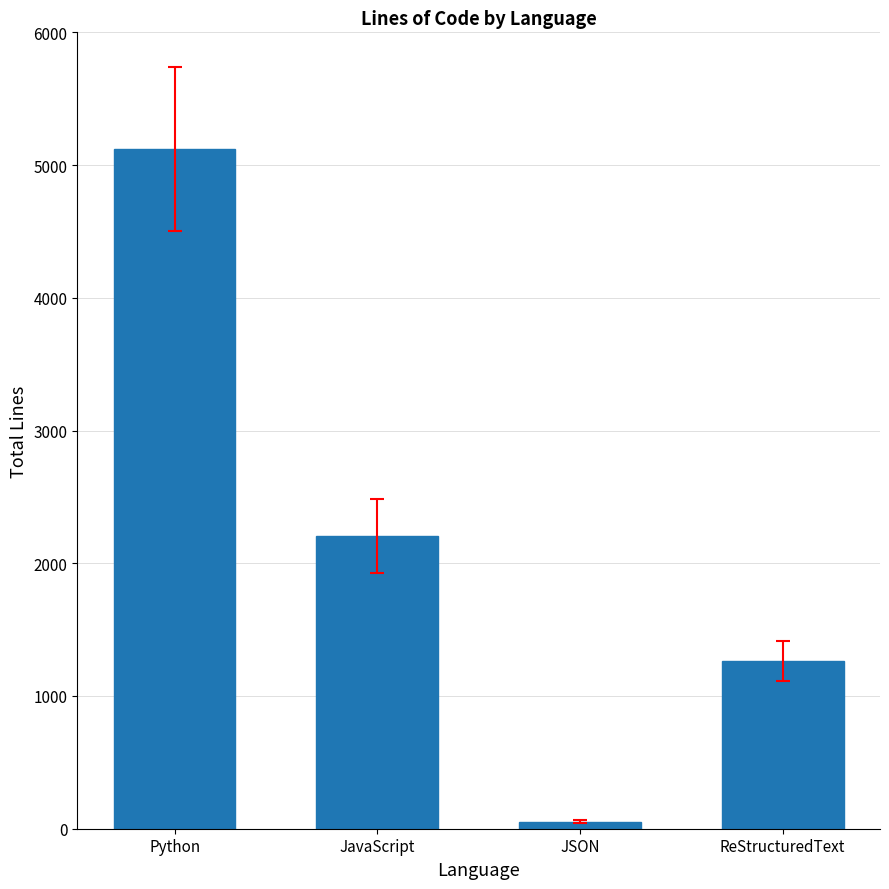

How many values are between 1266 and 5121?

3